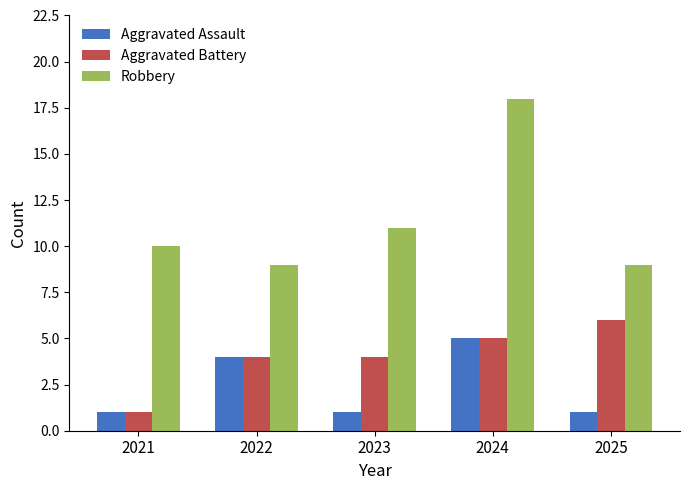

How many bars are there in total?

15